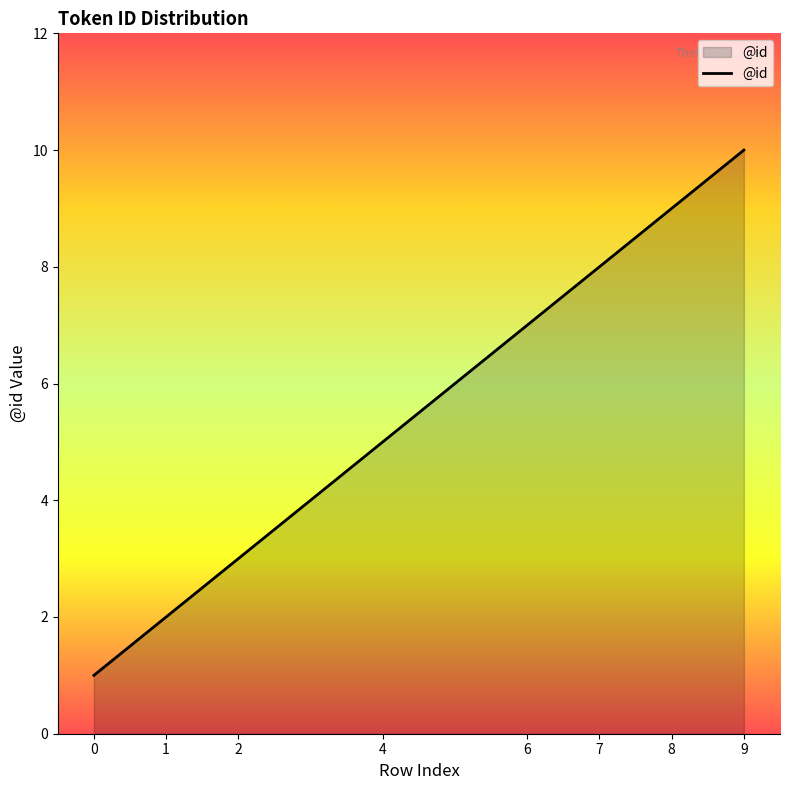

Reading right to left, what are all the values shown in this chart?

10	9	8	7	5	3	2	1